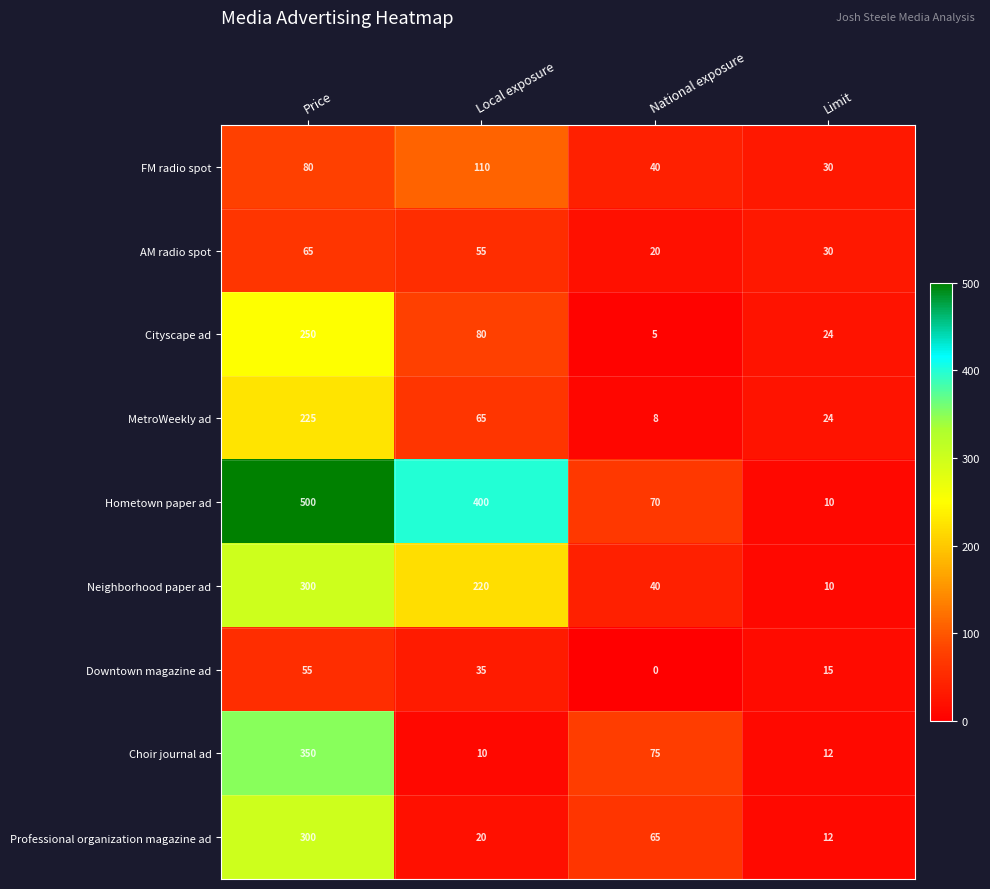

How many distinct data groups are displayed?

9